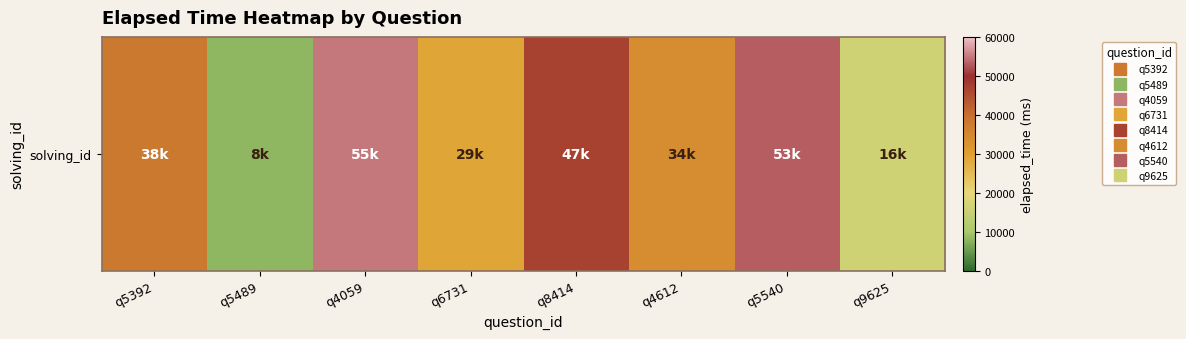

The value at q8414 is 81815. True or false?

False